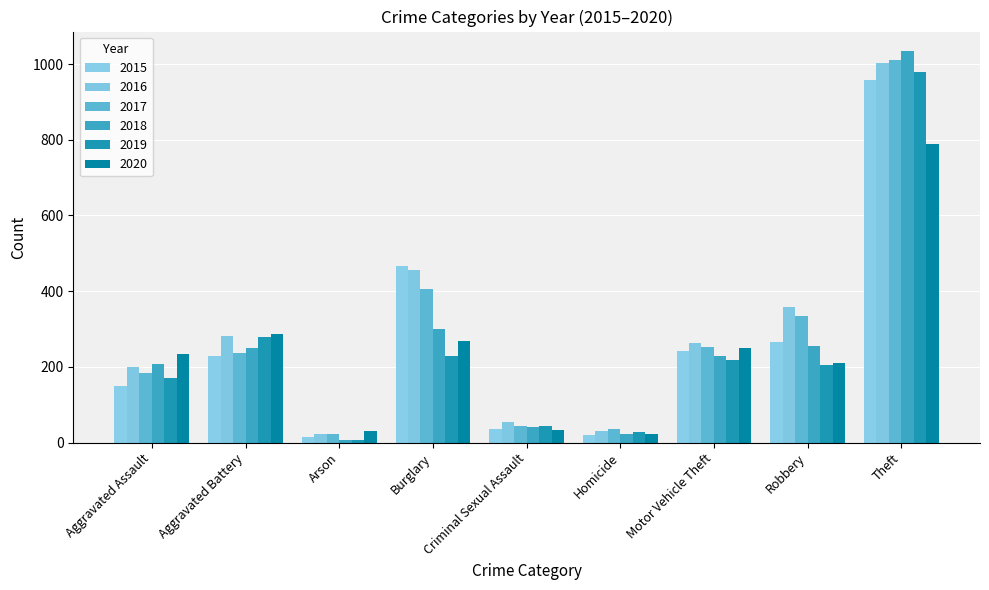

What is the maximum value shown in the chart?

1034